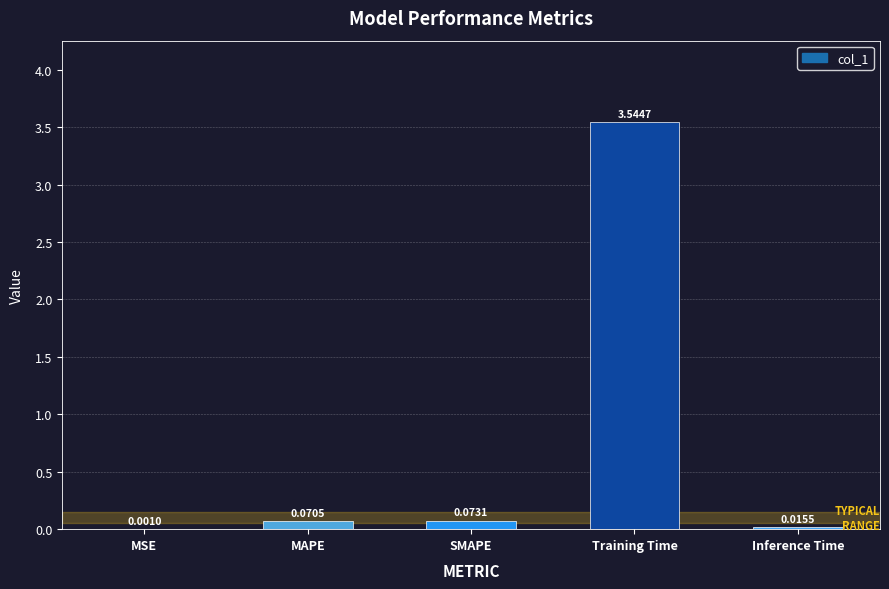

What is the sum of the values at Training Time and MAPE?

3.6